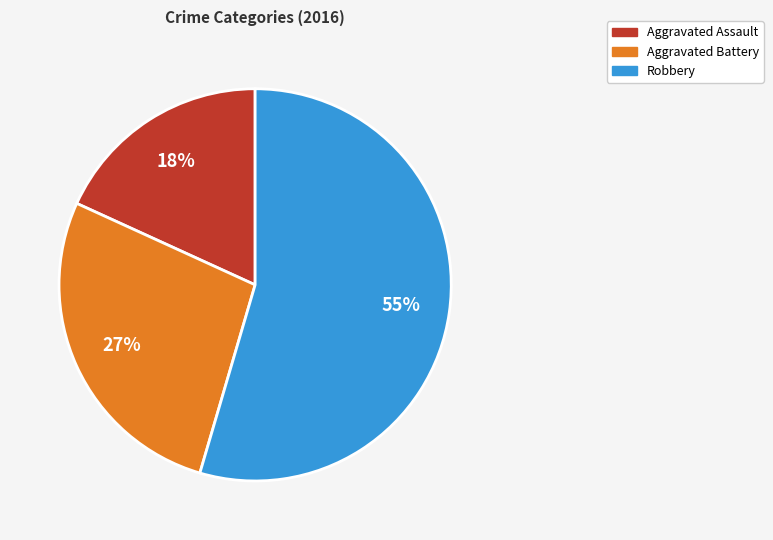

How many segments does this pie chart have?

3